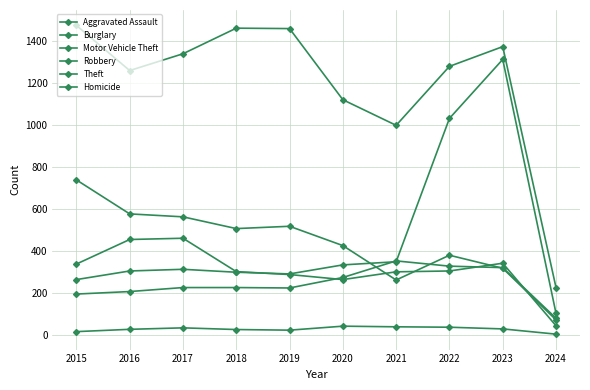

At 2021, list the series in order from largest to smallest.

Theft, Aggravated Assault, Motor Vehicle Theft, Robbery, Burglary, Homicide